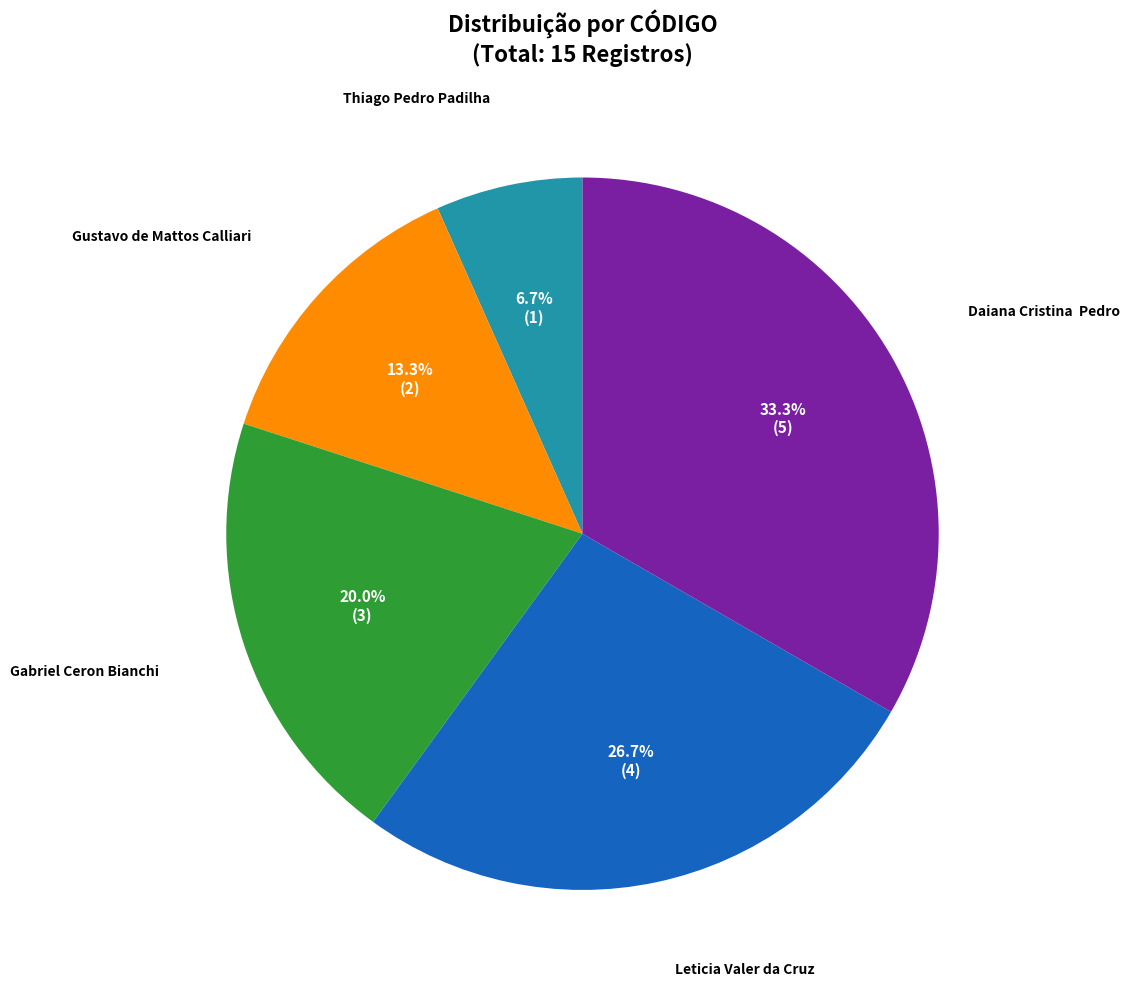

Which category has the biggest portion of the pie?

Daiana Cristina Pedro